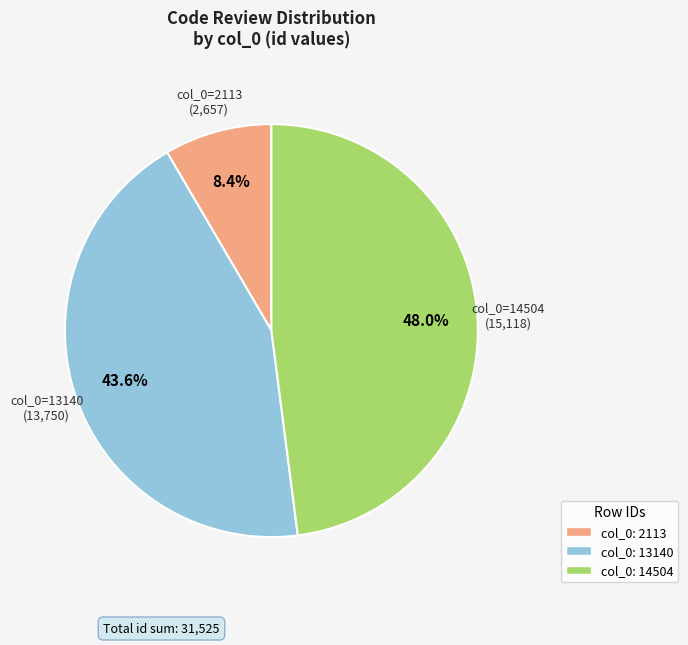

Is there a majority slice in this chart?

No